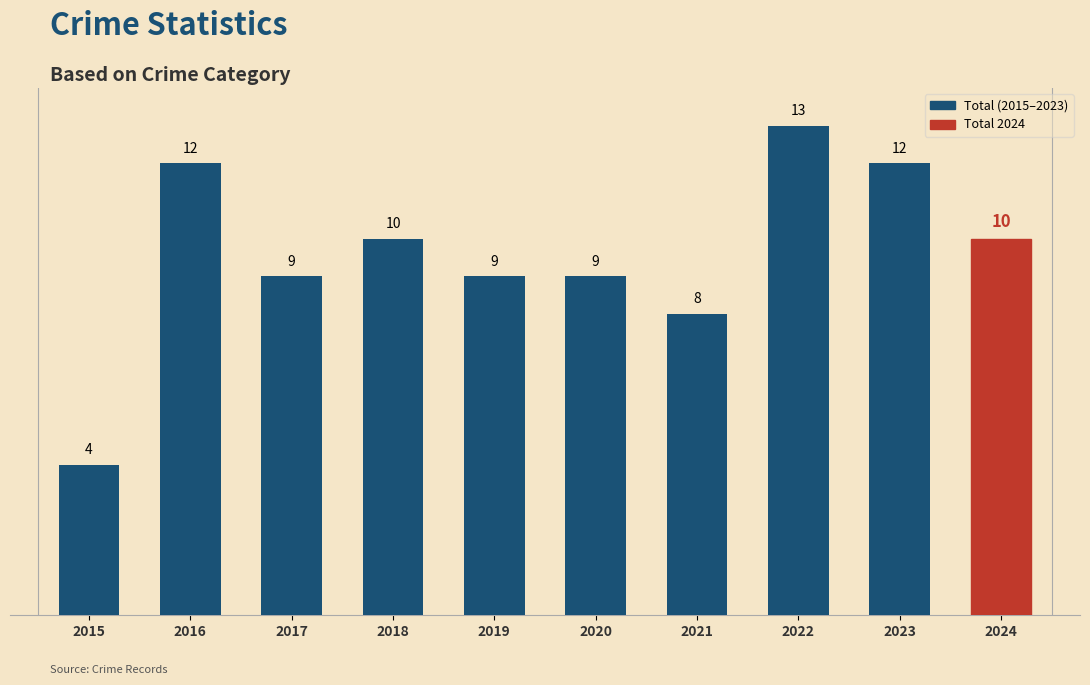

What is the average value?

10